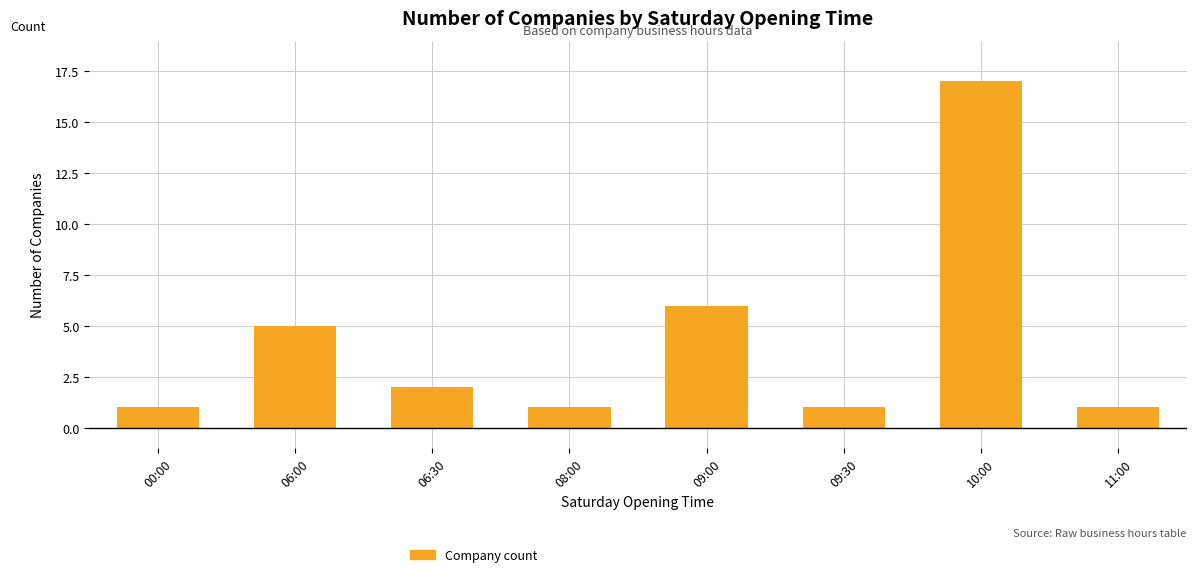

Which has a higher value, 09:00 or 06:00?

09:00